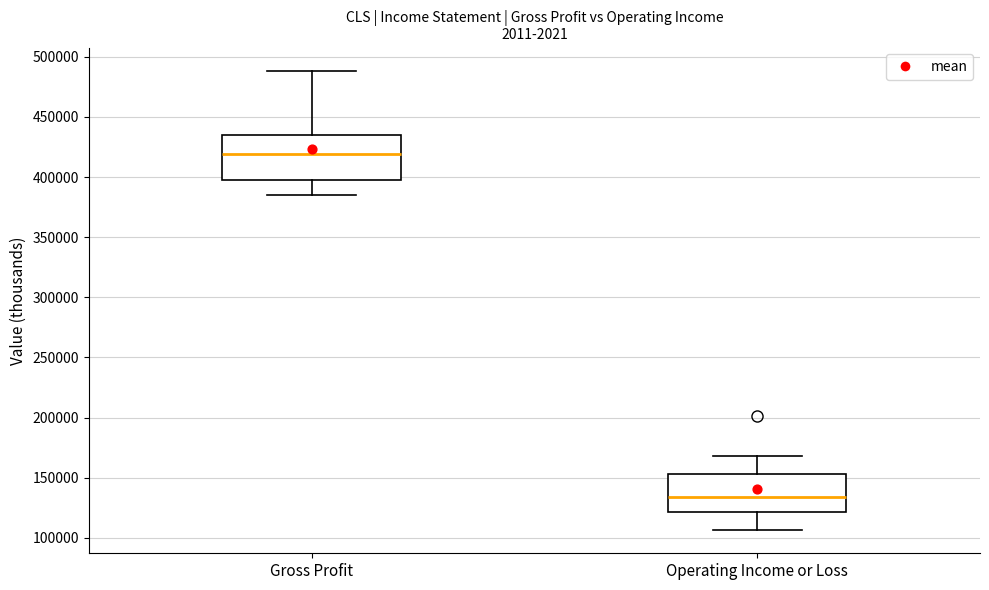

Reading left to right, transcribe this box plot: for each box, give where its median line is, the range the box spans, and where its two whiskers end, as read against the y-axis. The values are not printed on the chart, so give them approximately, as read against the axis.

Gross Profit: median 420000, box 395000 to 435000, whiskers 385000 to 490000
Operating Income or Loss: median 135000, box 120000 to 155000, whiskers 105000 to 170000